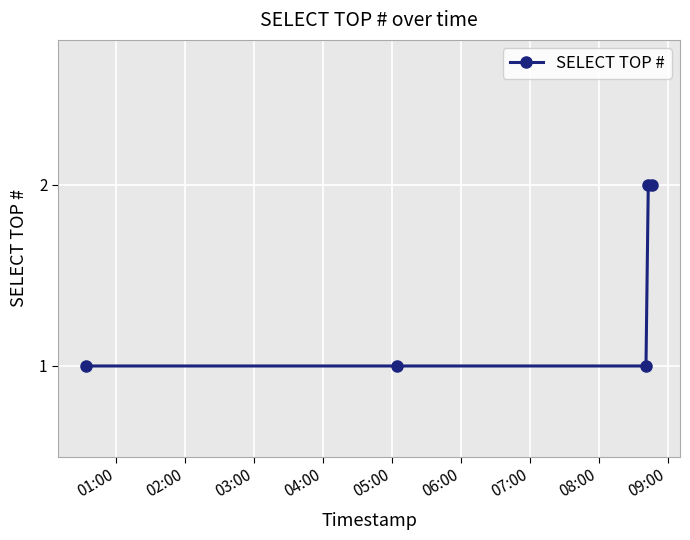

What is the minimum value shown in the chart?

1